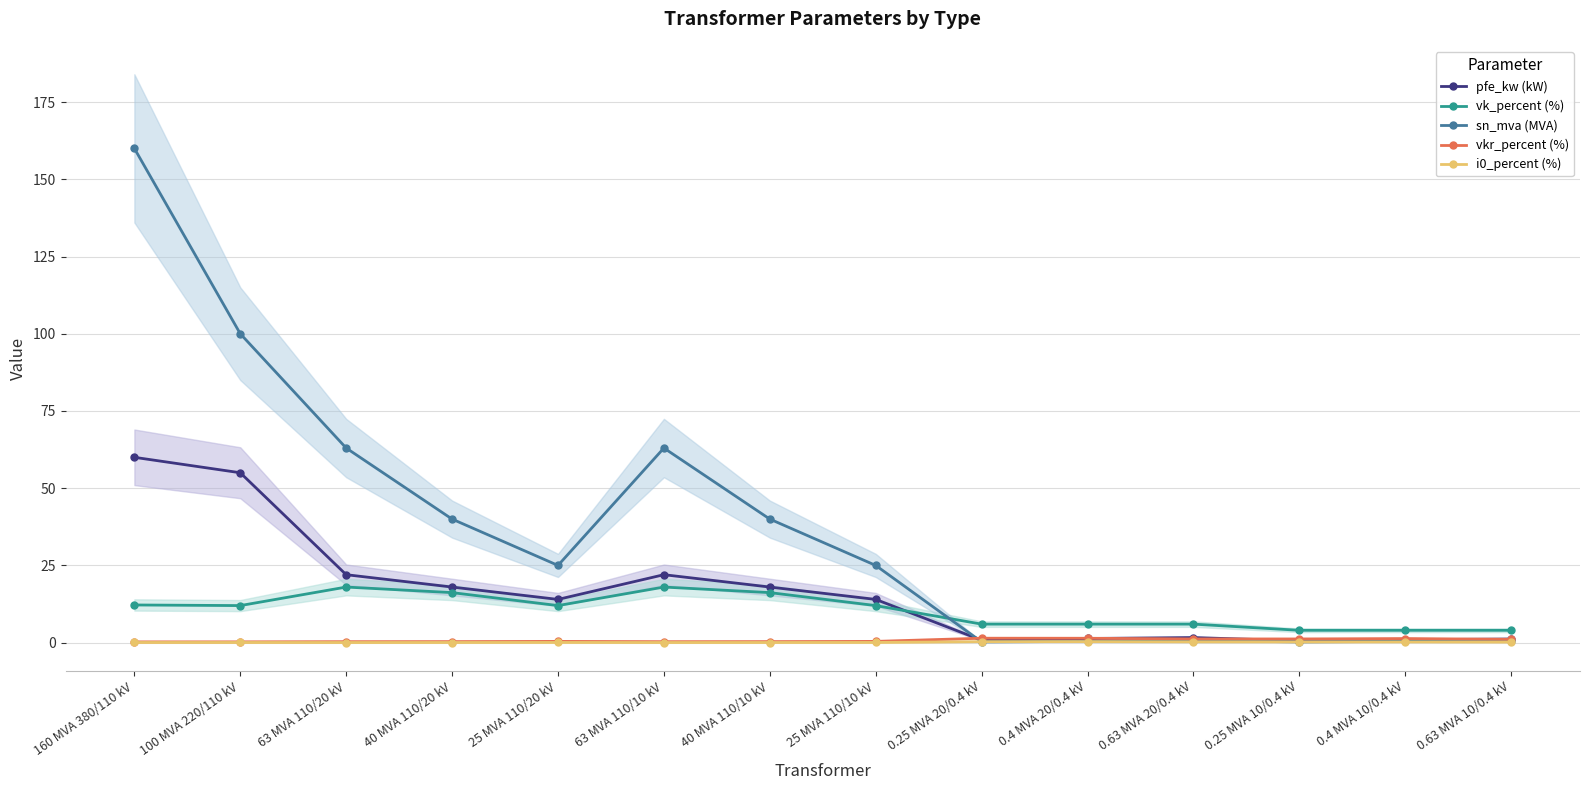

True or false: vkr_percent (%) and vk_percent (%) cross at least once.

False